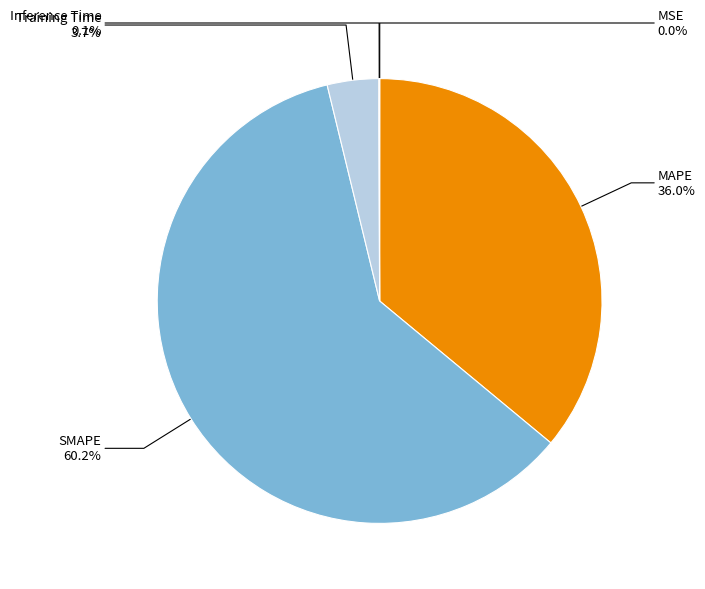

The MAPE slice represents 36% of the pie. True or false?

True